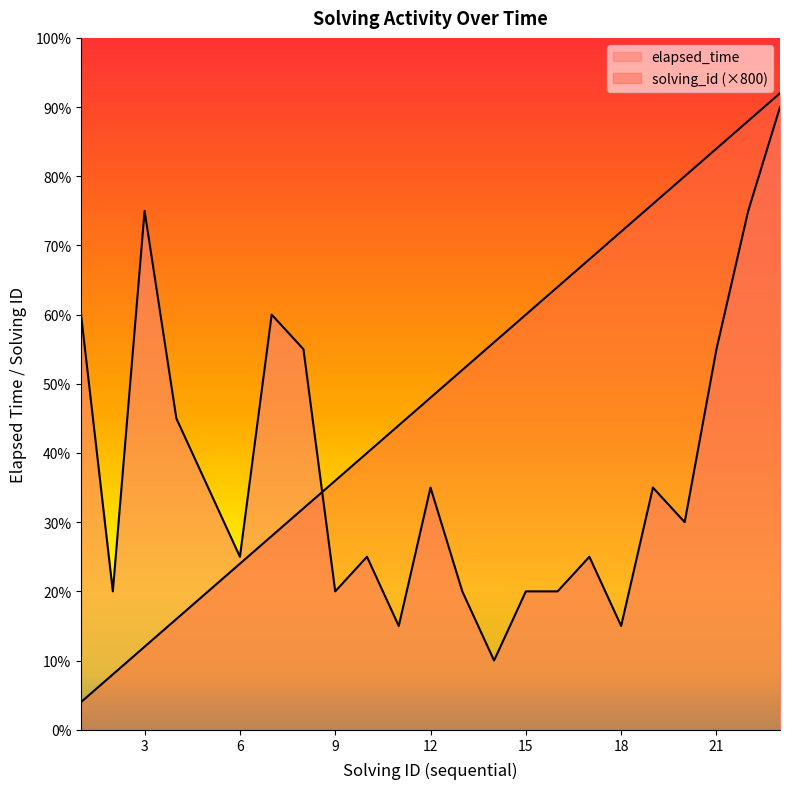

True or false: elapsed_time has more than 1 interior local peaks.

True